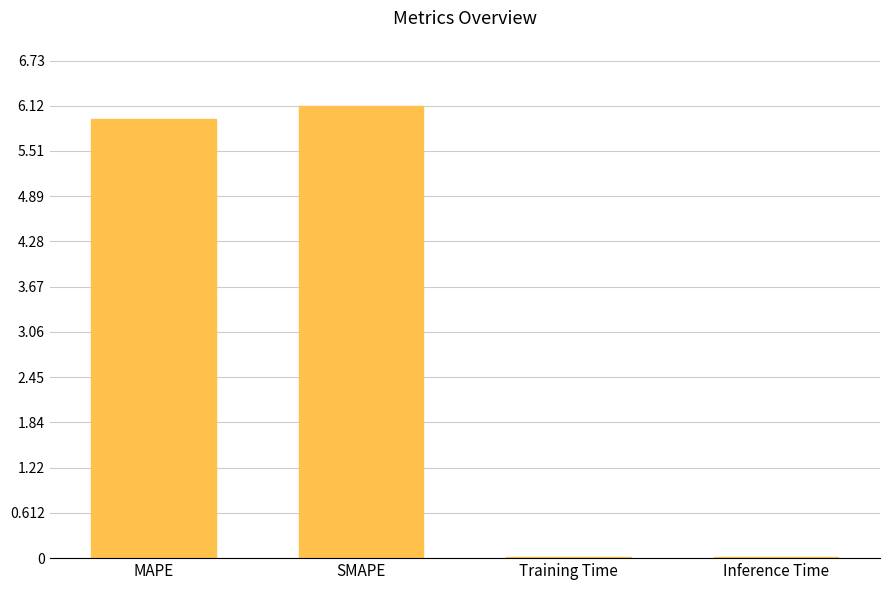

At which category does the chart reach its peak across all series?

SMAPE